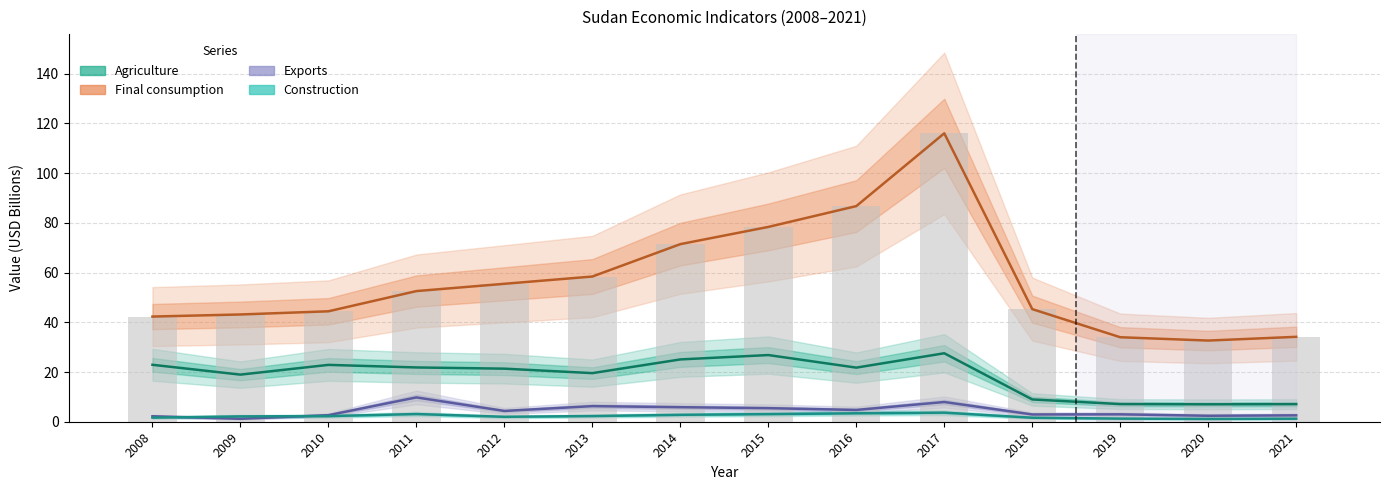

At how many categories does at least one series exceed 82?

2